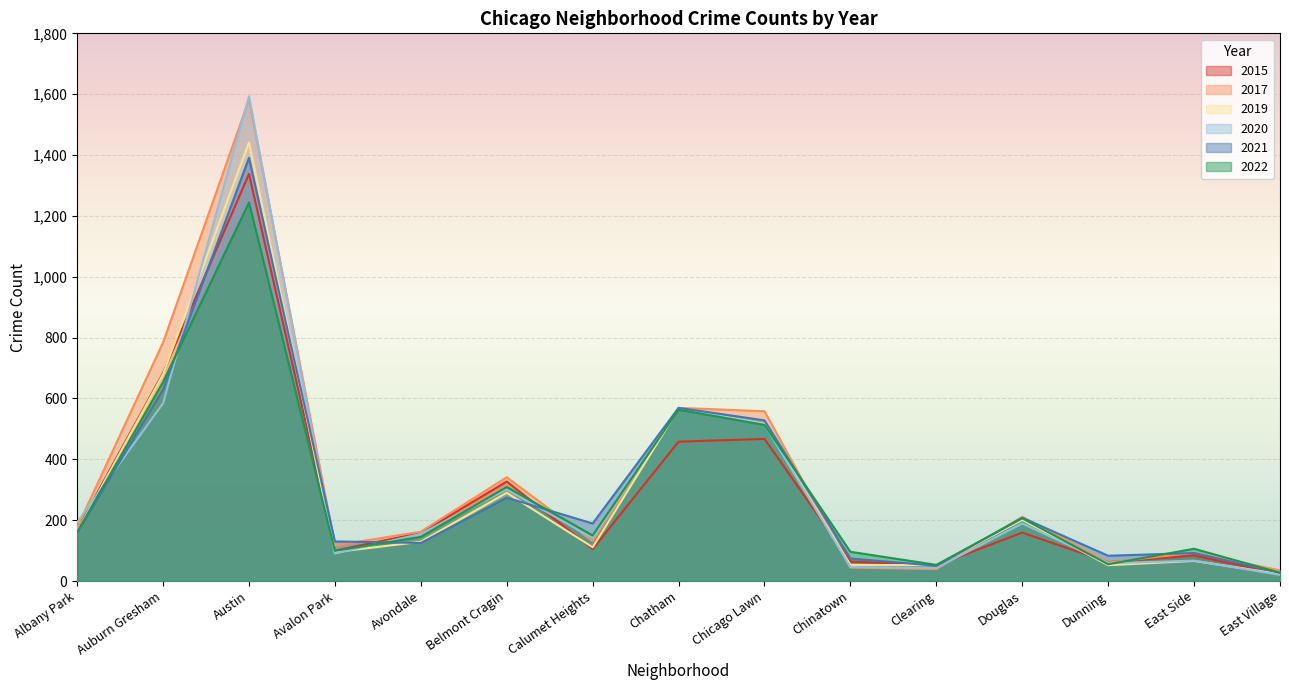

After their last crossing, which series has the higher values: 2022 or 2017?

2022